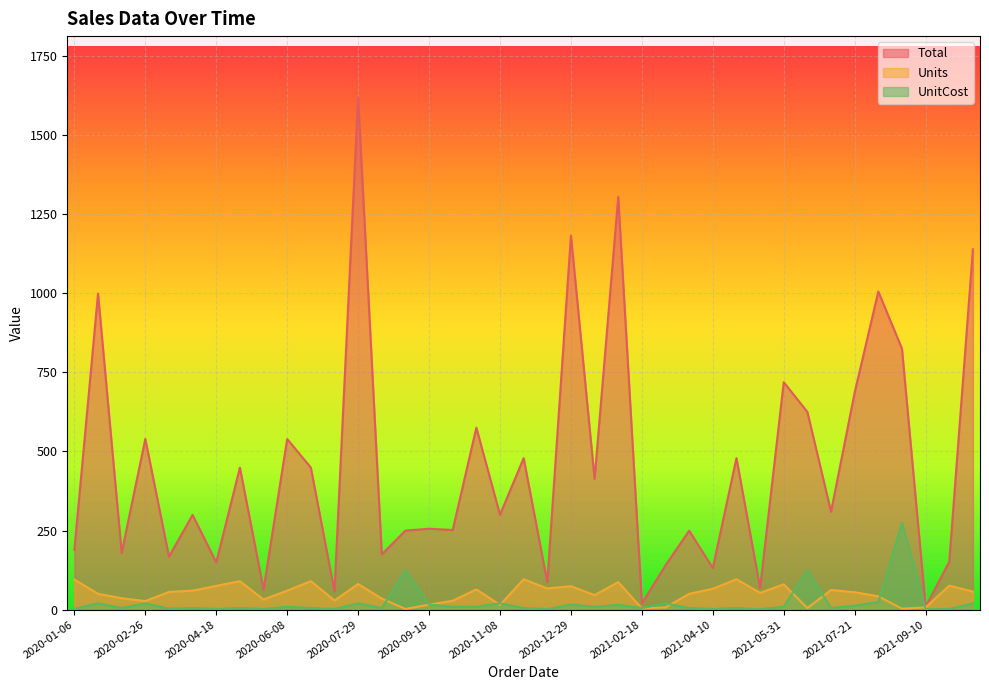

What is the difference between the second highest and minimum values in the Units series?

94.0